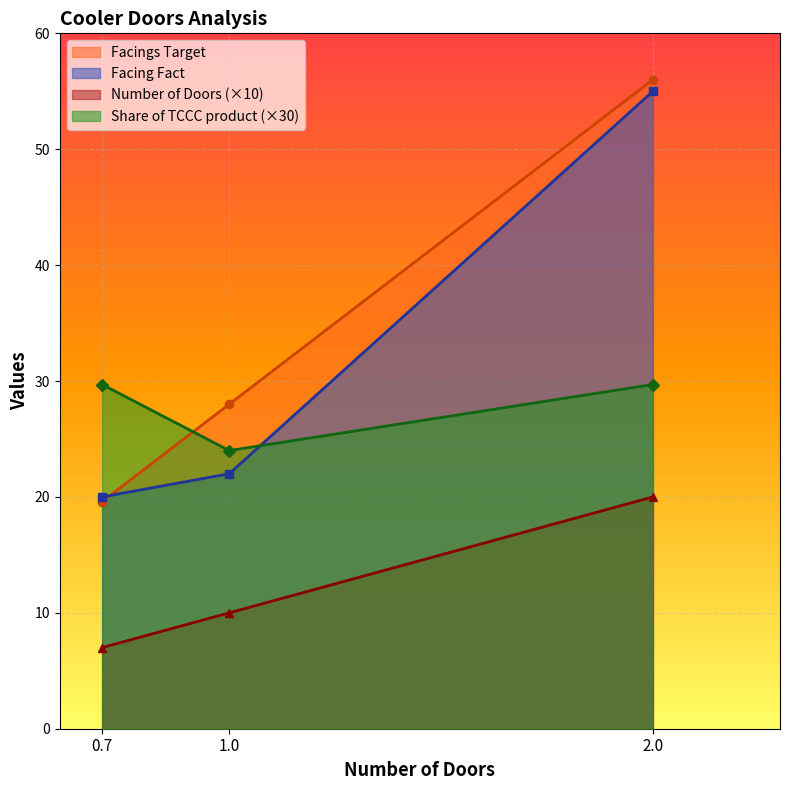

What are all the series names shown in the legend?

Facings Target, Facing Fact, Number of Doors (×10), Share of TCCC product (×30)